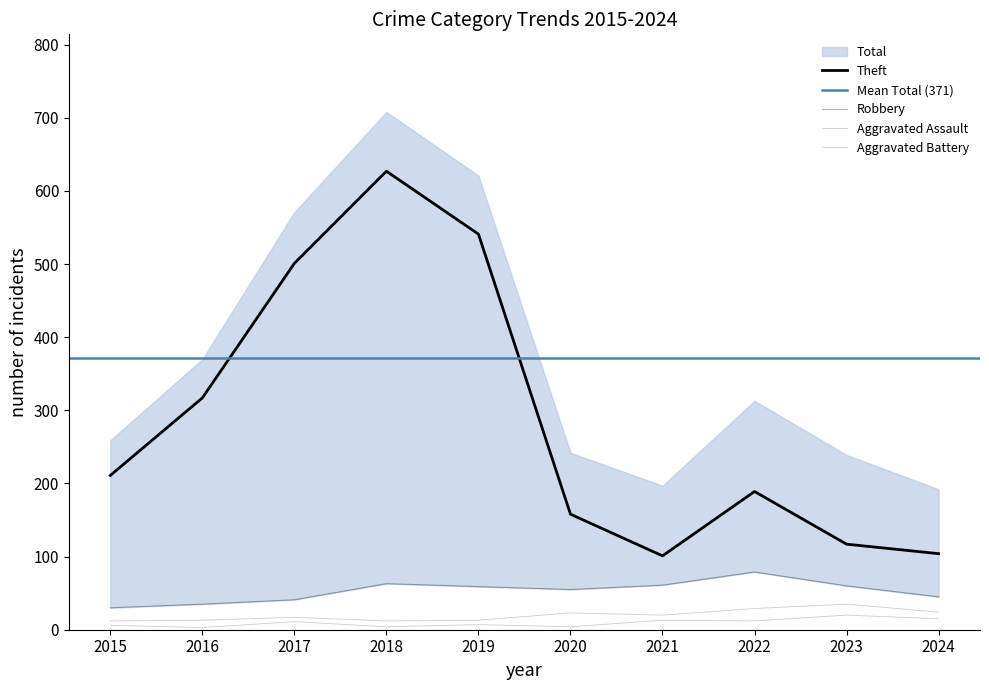

Is it true that Theft equals 205 at 2023?

False